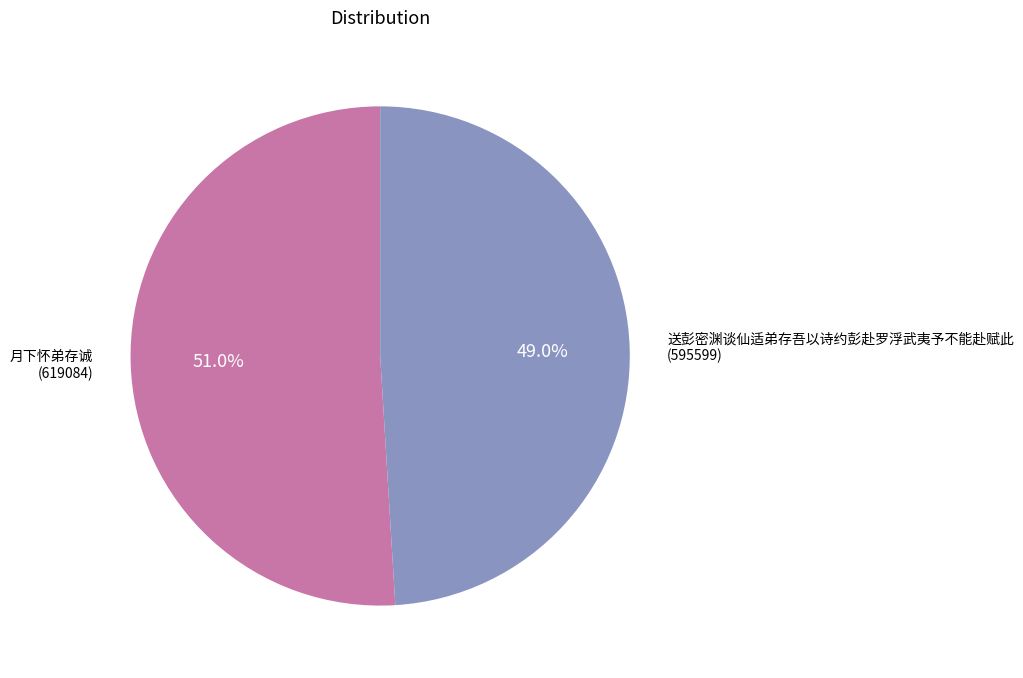

The 月下怀弟存诚 slice represents 51% of the pie. True or false?

True